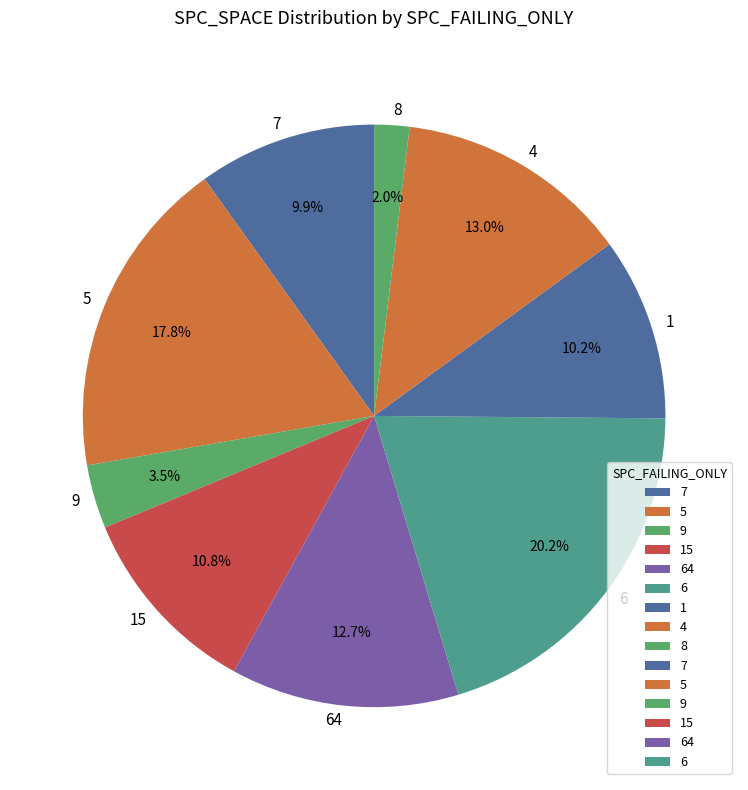

To the nearest percent, what percentage of the pie is 7?

10%